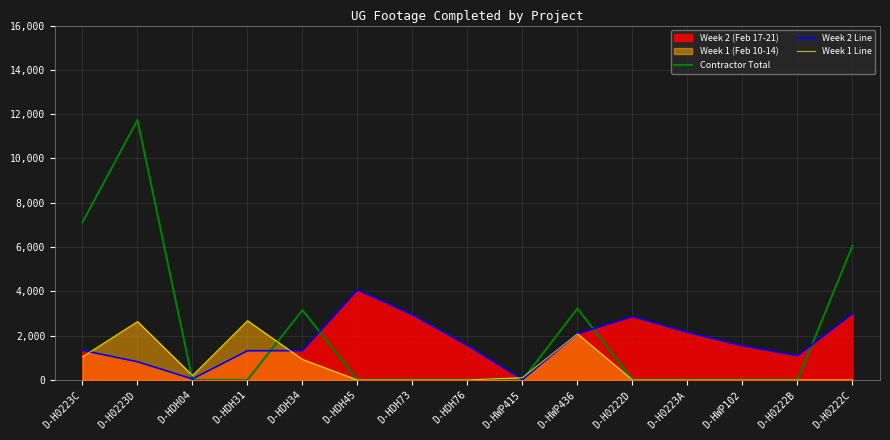

Is the value of Week 2 Line at D-HWP415 greater than the value of Contractor Total at D-HDH04?

Yes